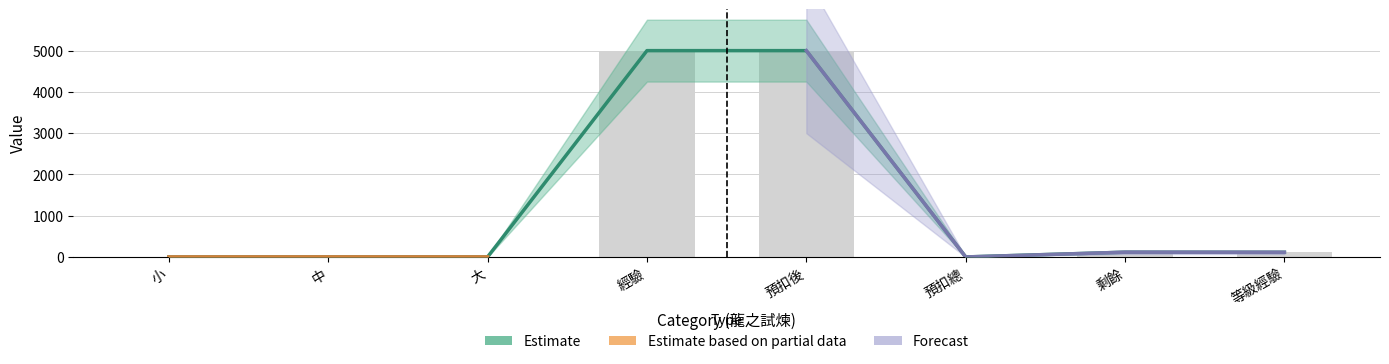

What is the difference between the second highest and second lowest values?

4999.1